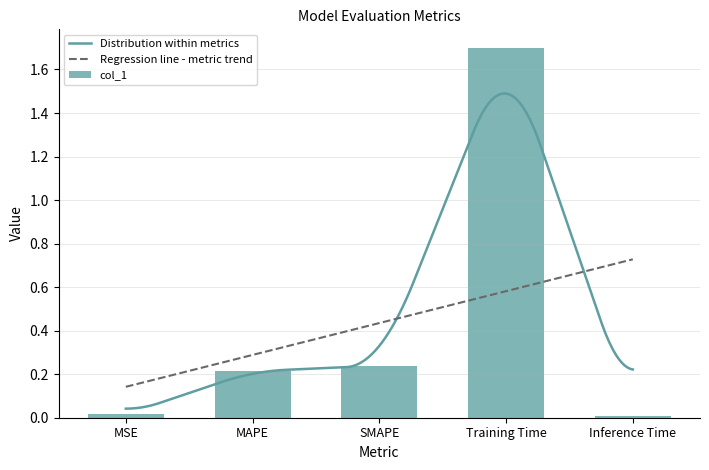

What is the maximum value shown in the chart?

1.7